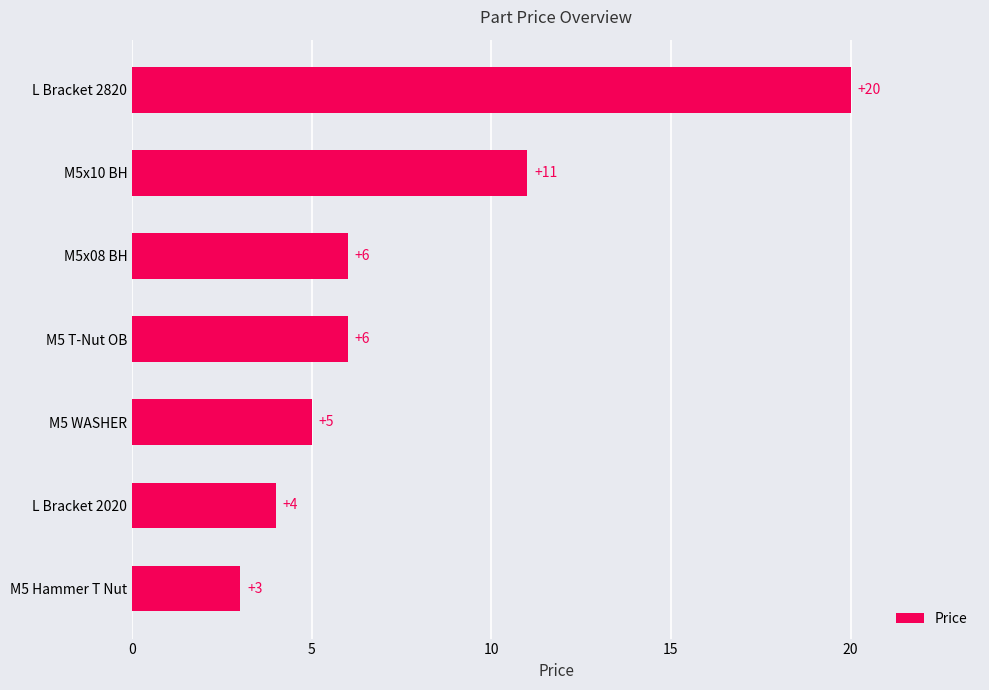

How many series are shown in this chart?

1